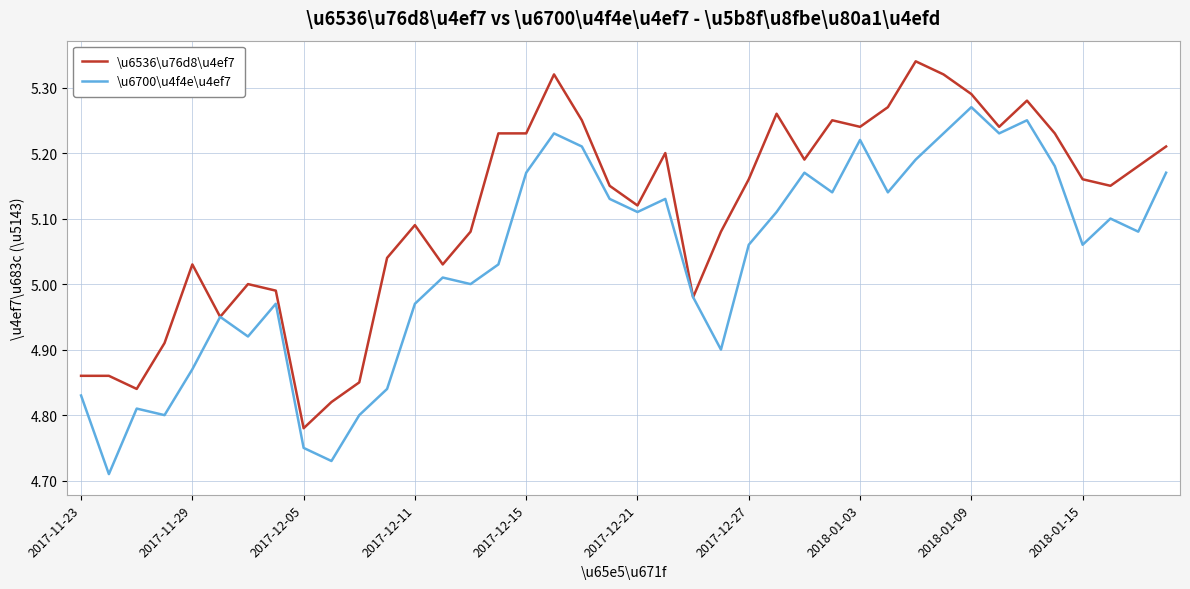

Rank the series by their average value, from highest to lowest.

\u6536\u76d8\u4ef7, \u6700\u4f4e\u4ef7